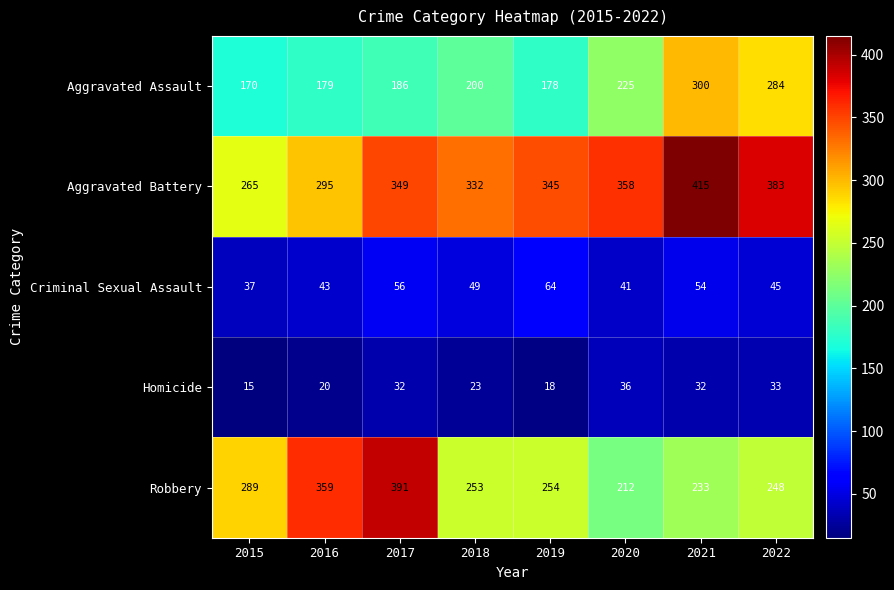

Is it true that Robbery equals 248 at 2022?

True